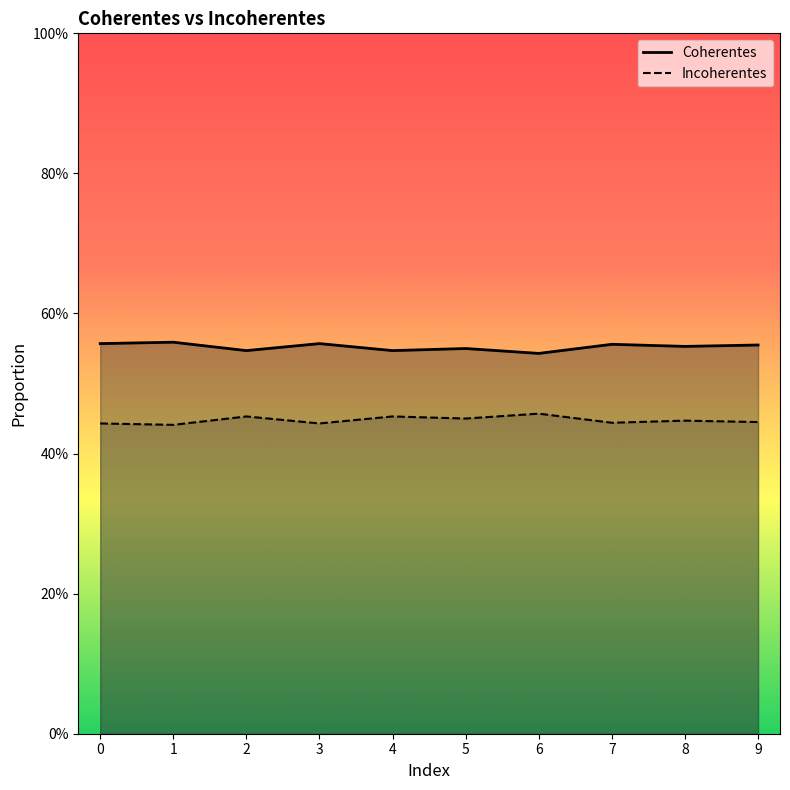

True or false: Incoherentes has a value of 0.4 at 8.

True